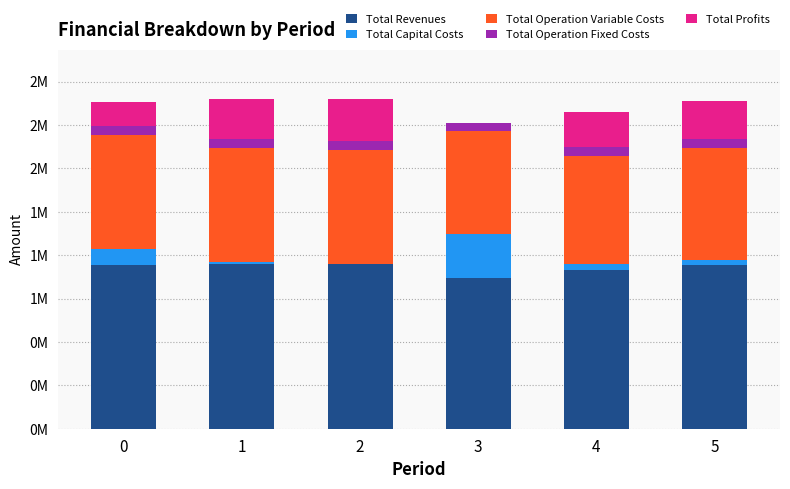

What is the difference between the maximum and minimum values in the Total Capital Costs series?

254048.0